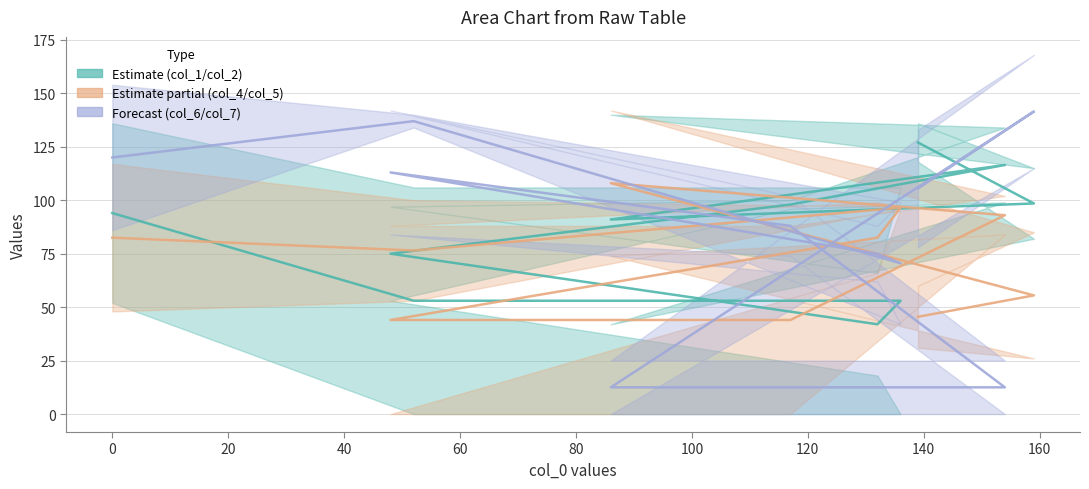

At how many categories does at least one series exceed 11?

10